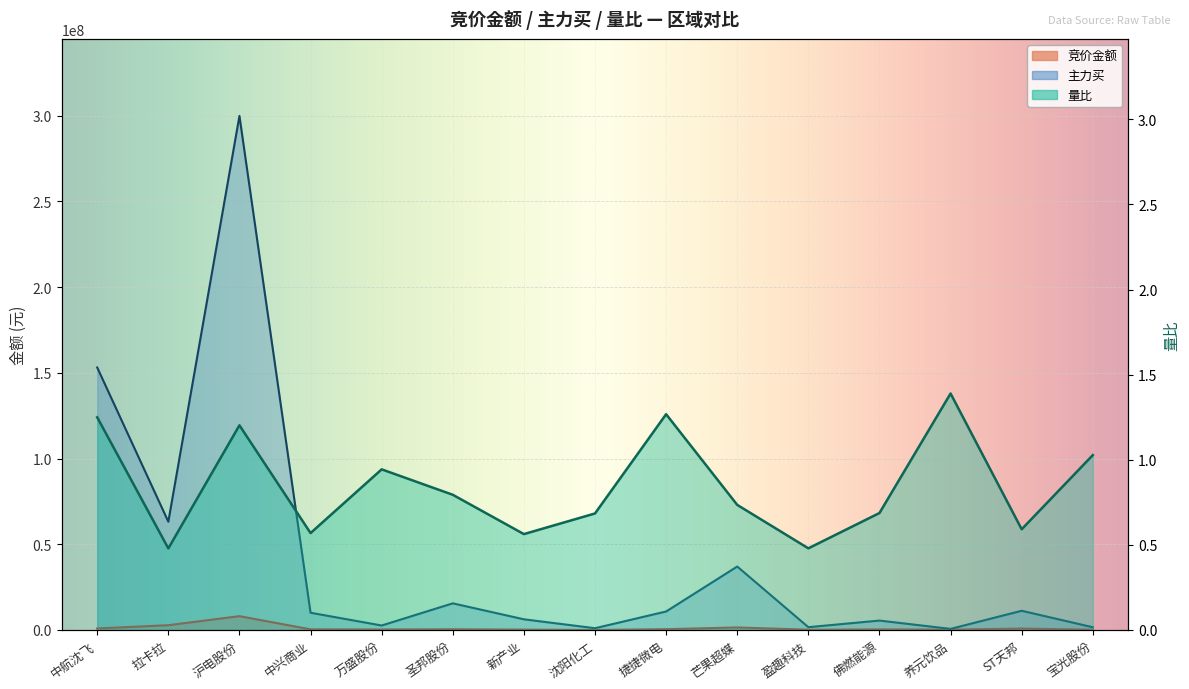

Rank the series by their maximum value, from highest to lowest.

主力买, 竞价金额, 量比